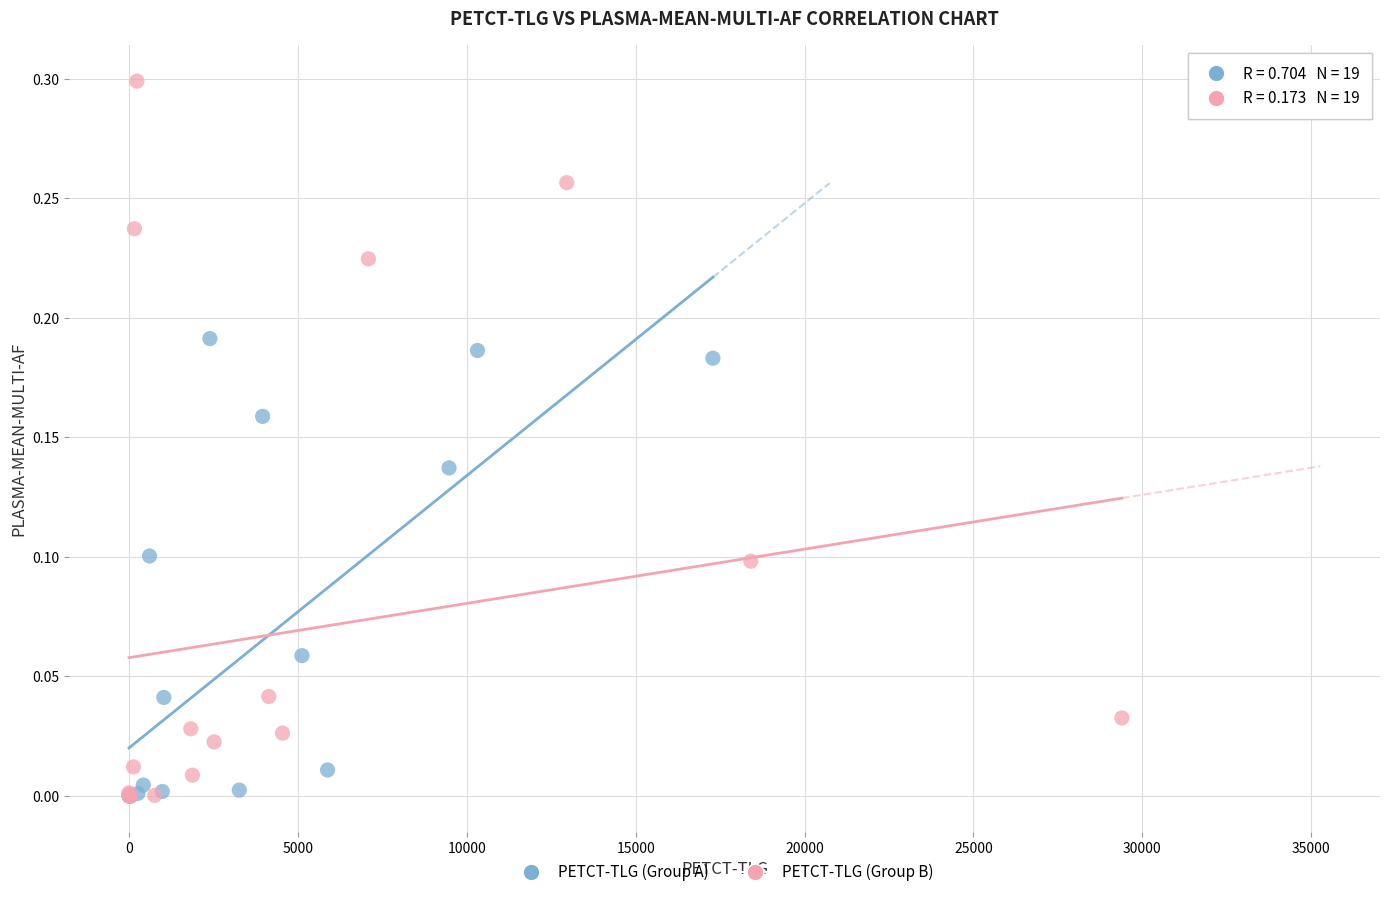

Which series contains the highest Y value?

PETCT-TLG (Group B)